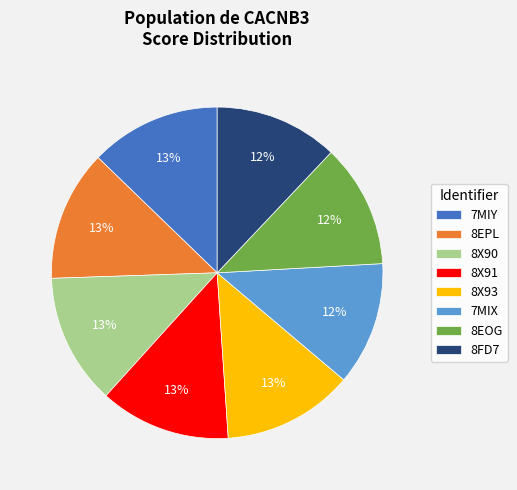

Which has a higher value, 8EOG or 8EPL?

8EPL